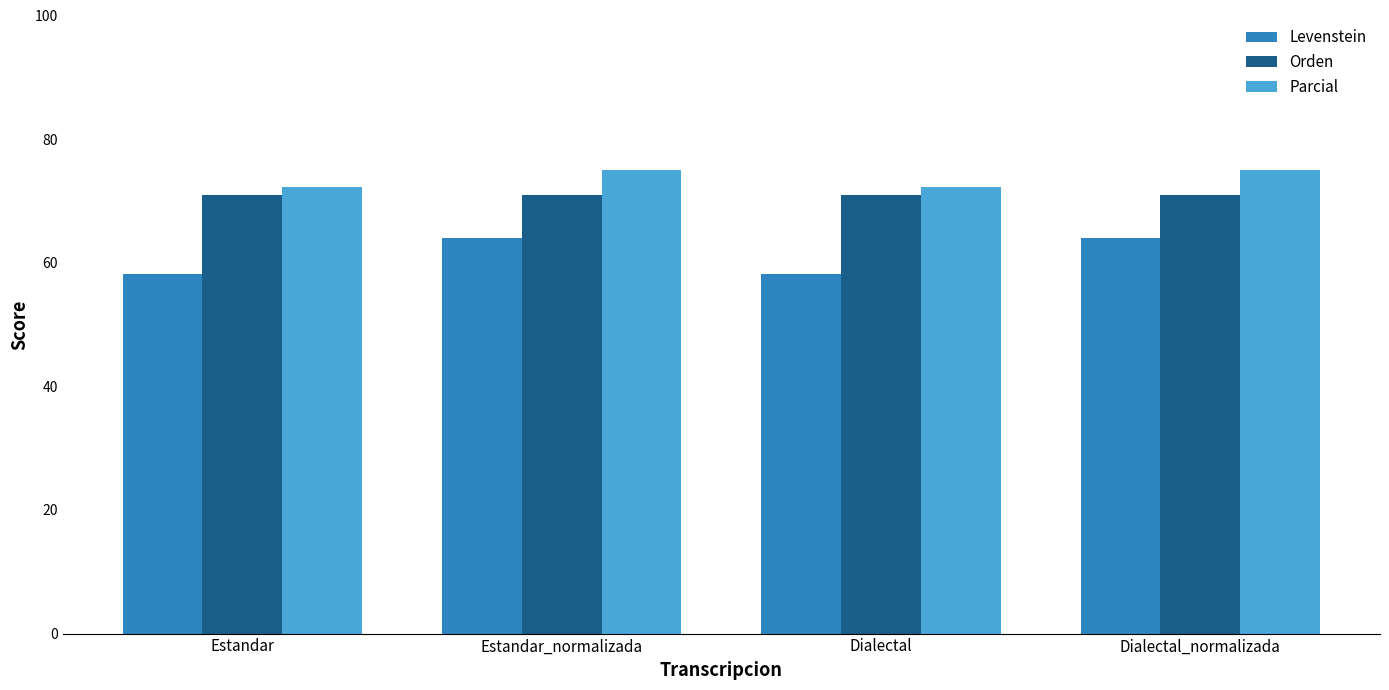

List the series in order of their peak value, highest first.

Parcial, Orden, Levenstein